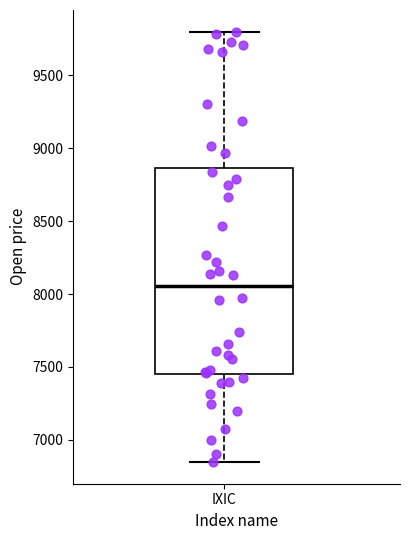

Read this box plot against the y-axis: the position of the median line, the range covered by the box, and the ends of both whiskers. The values are not printed on the chart, so give them approximately, as read against the axis.

median 8050, box 7450 to 8850, whiskers 6850 to 9800